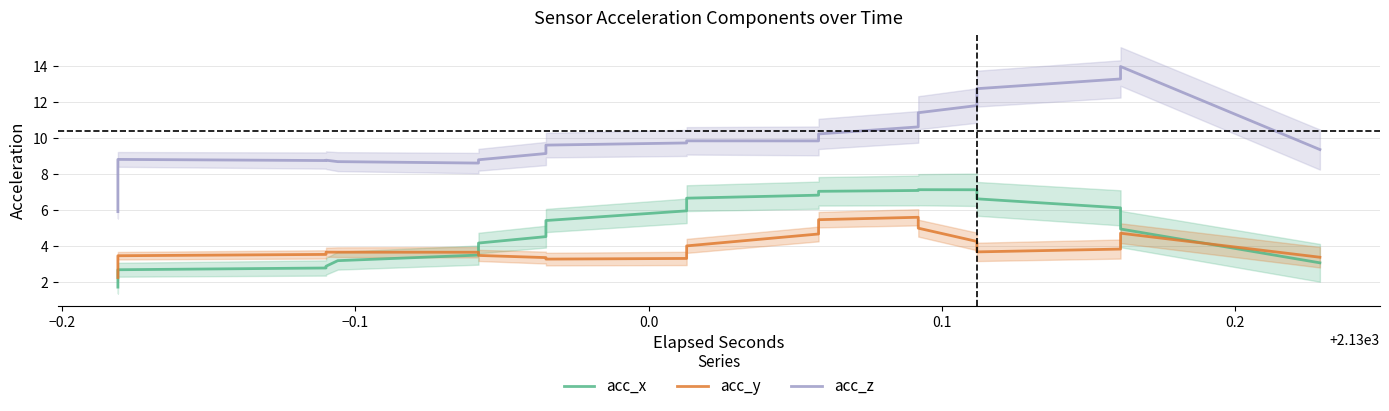

The acc_y series shows 3.5 at −0.1. True or false?

True